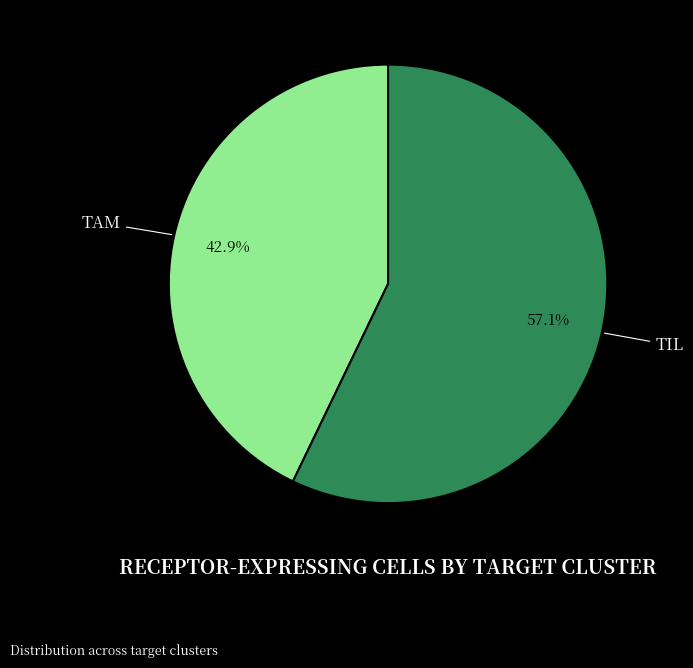

What is the largest slice in the pie chart?

TIL